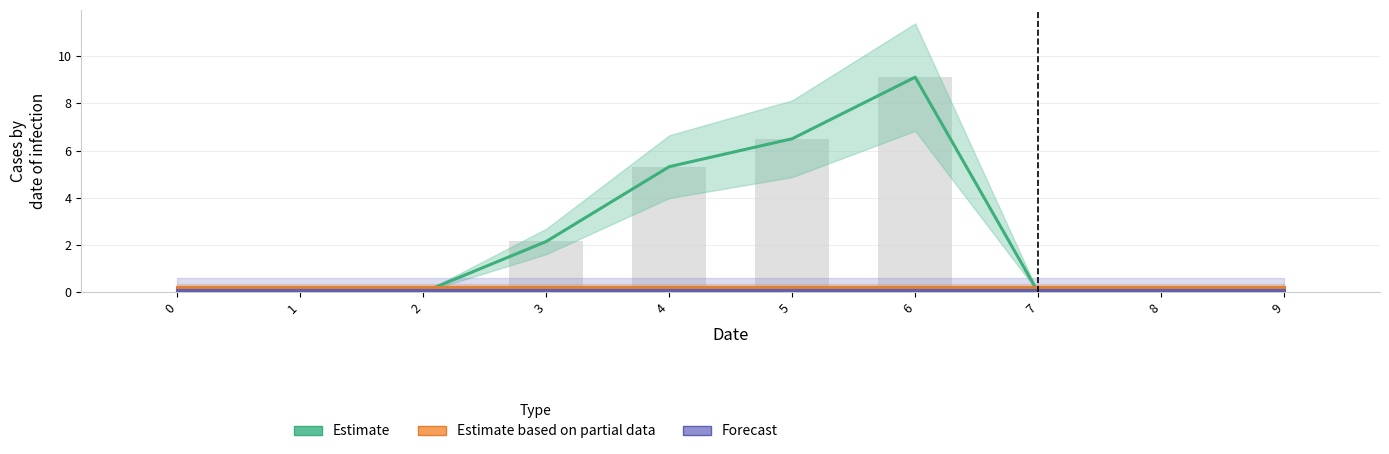

At how many categories does at least one series exceed 8?

1